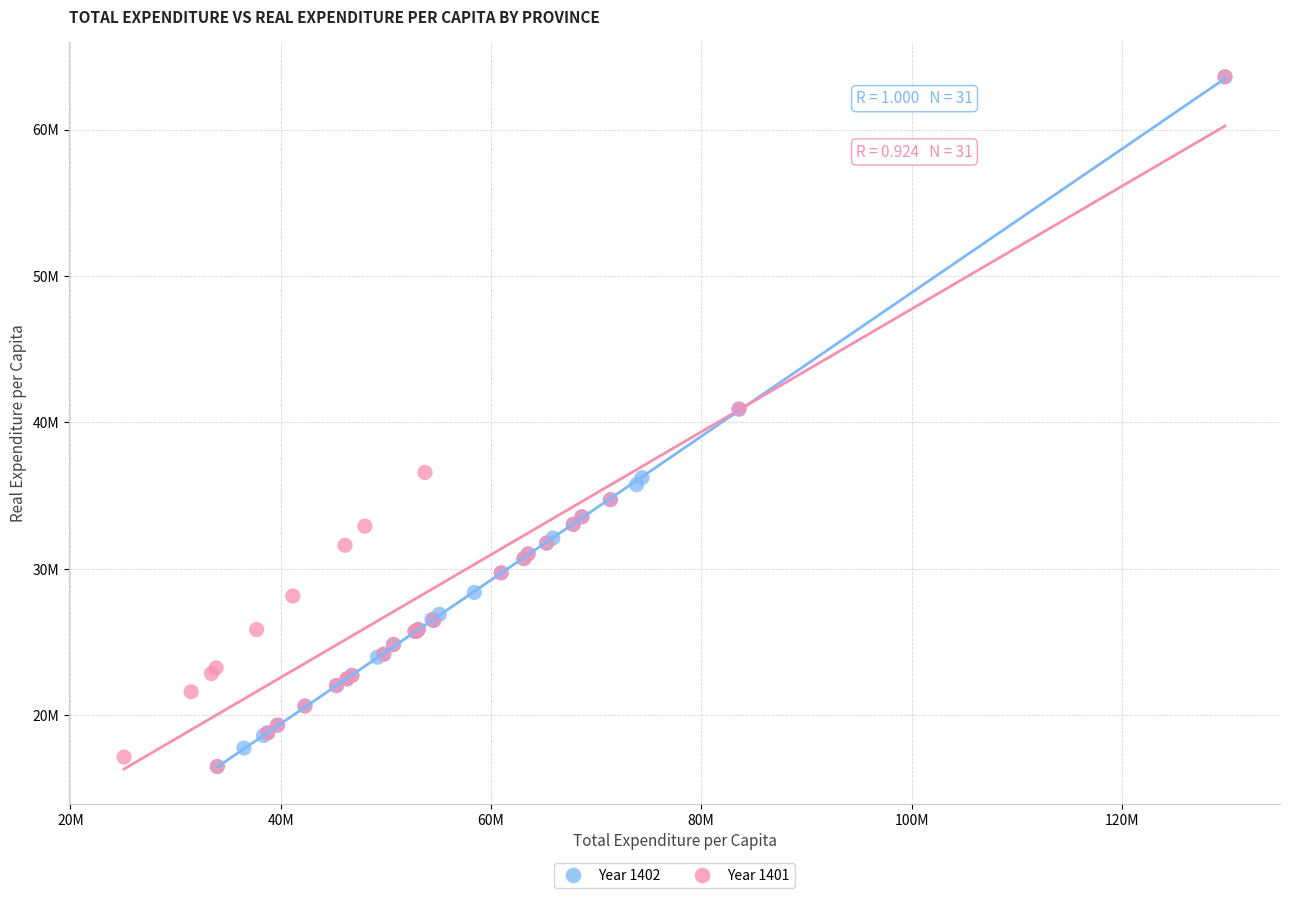

What are all the series names shown in the legend?

Year 1402, Year 1401